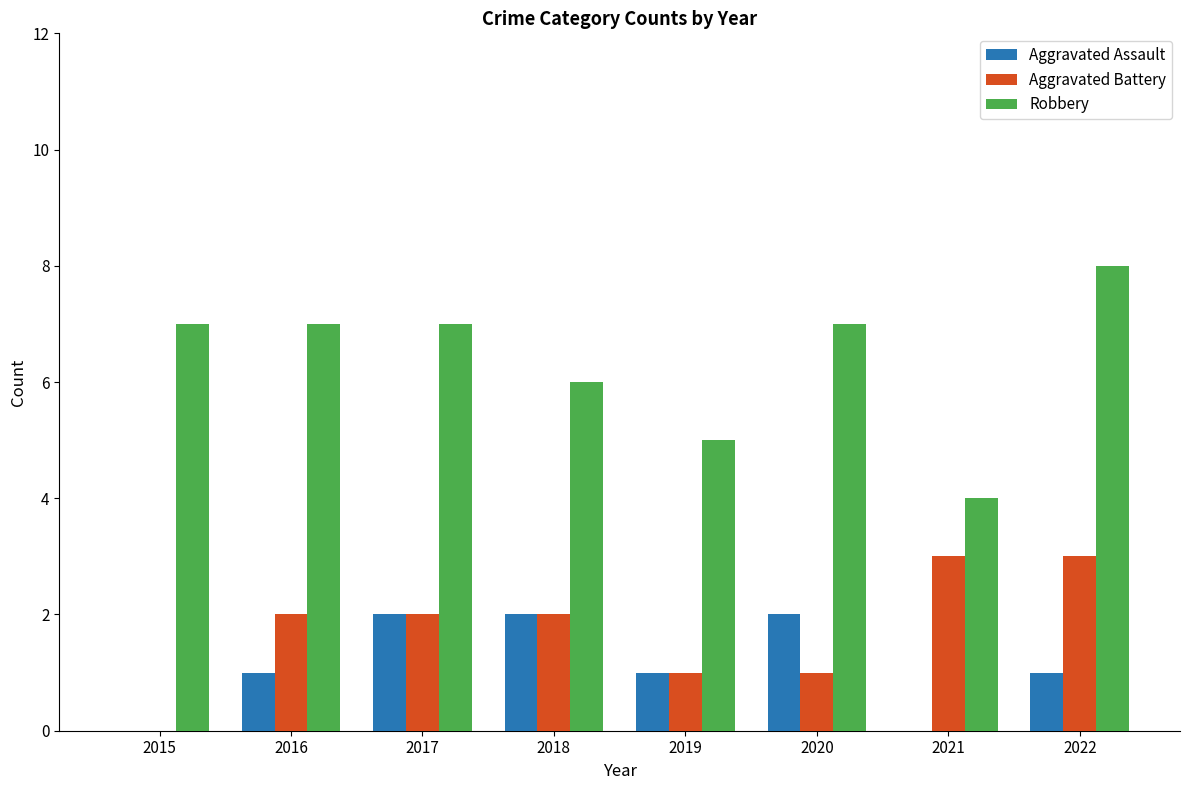

How many groups of bars are there?

8